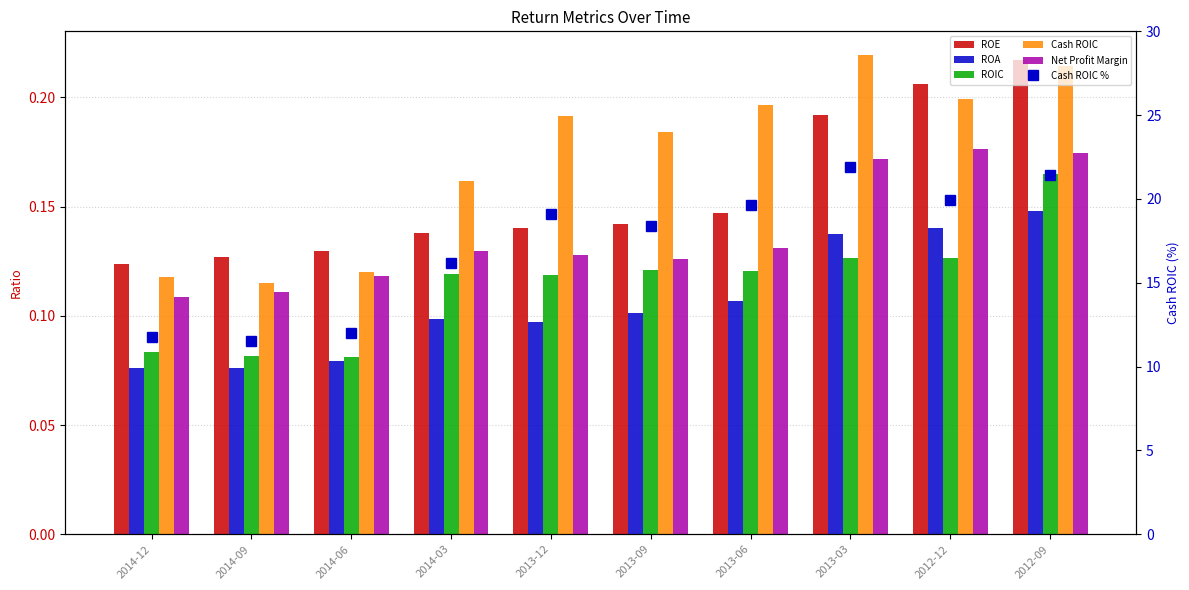

What is the label of the 5th bar from the right?

2013-09